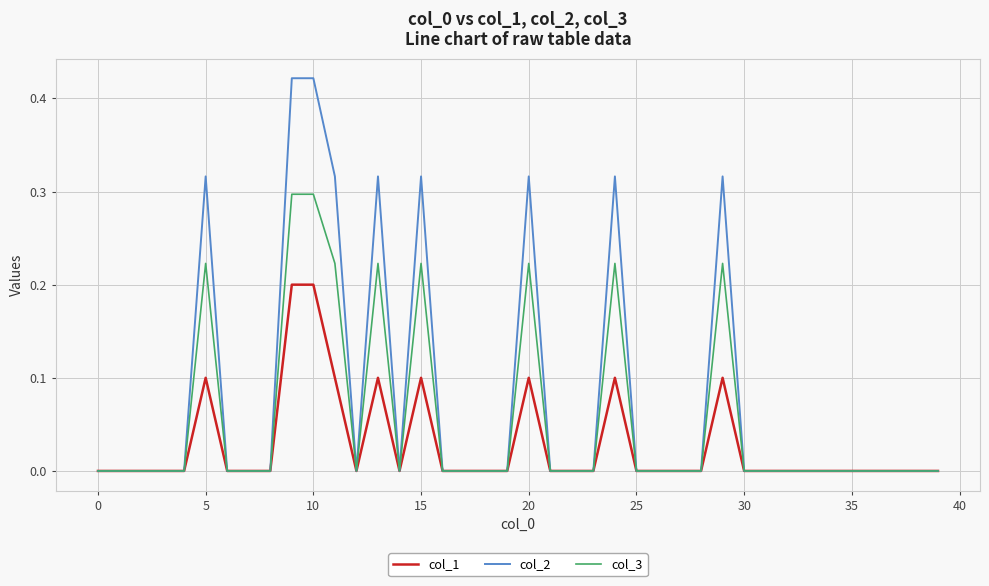

List the series in order of their overall mean, lowest first.

col_1, col_3, col_2